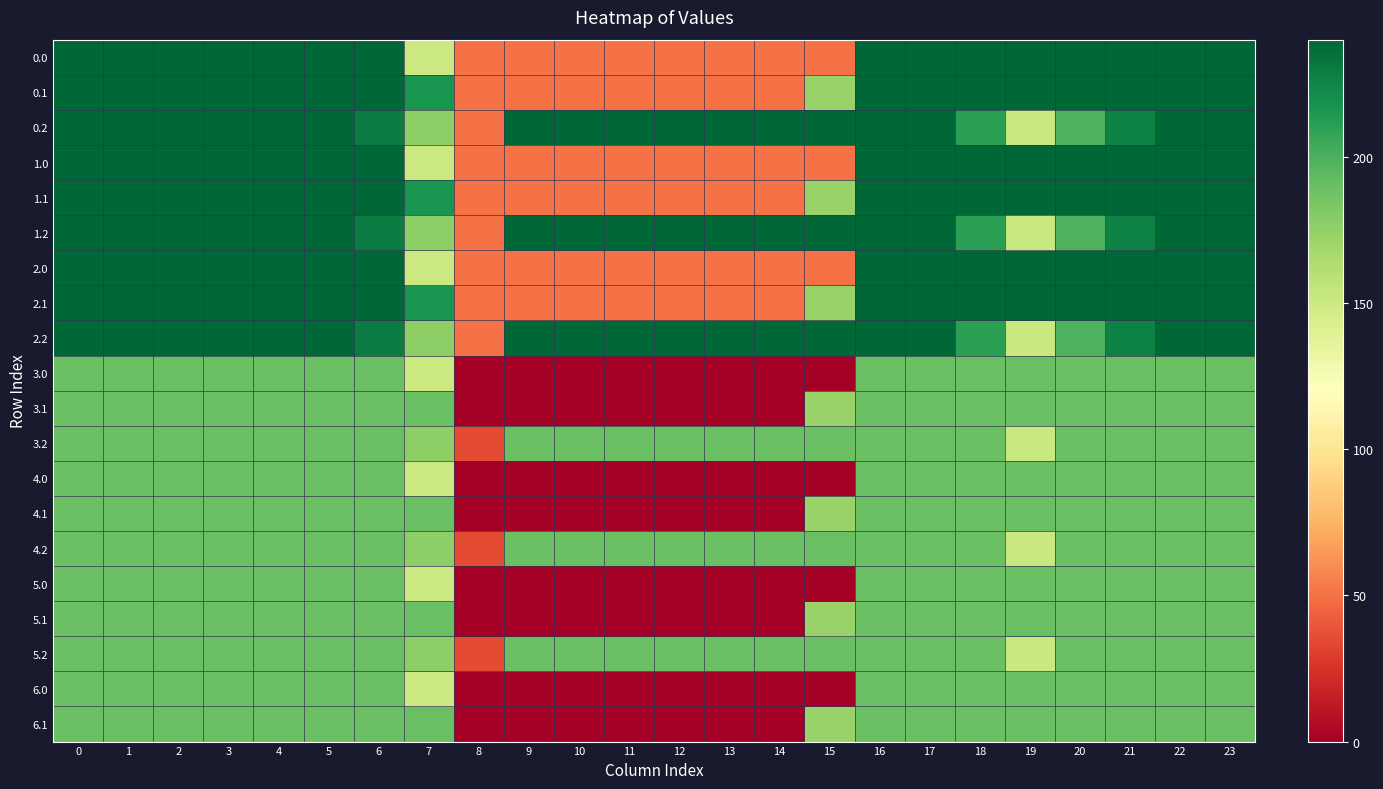

What is the greatest value displayed?

240.0